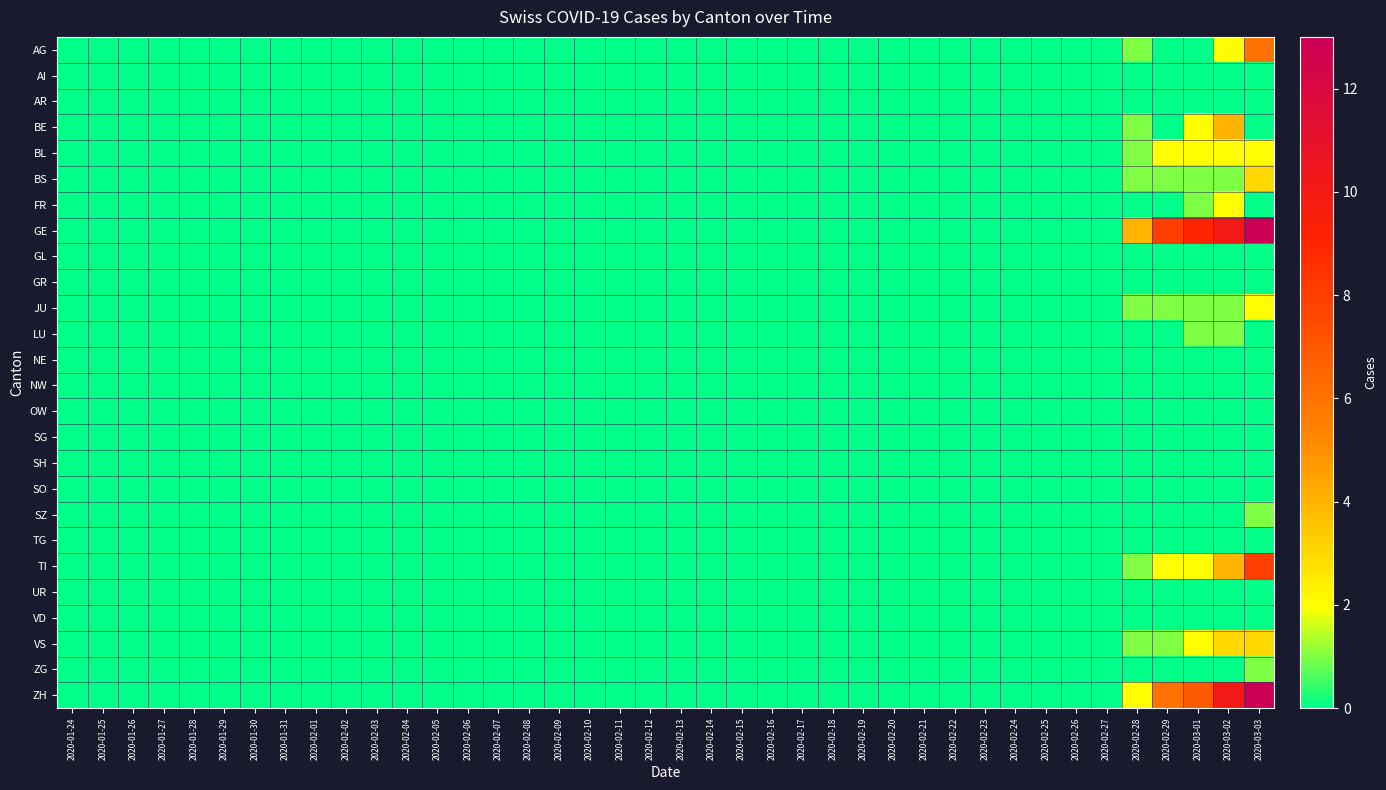

What is the greatest value displayed?

13